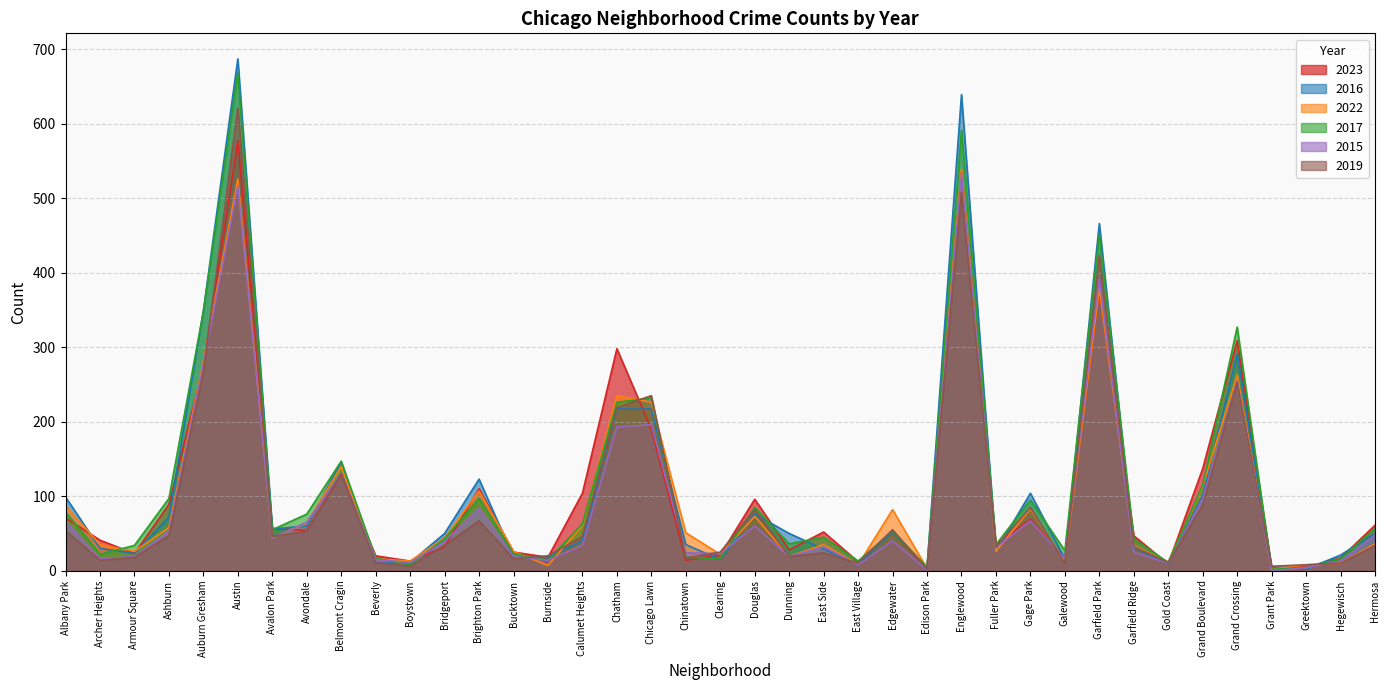

Where do 2017 and 2019 first cross each other?

Bucktown and Burnside